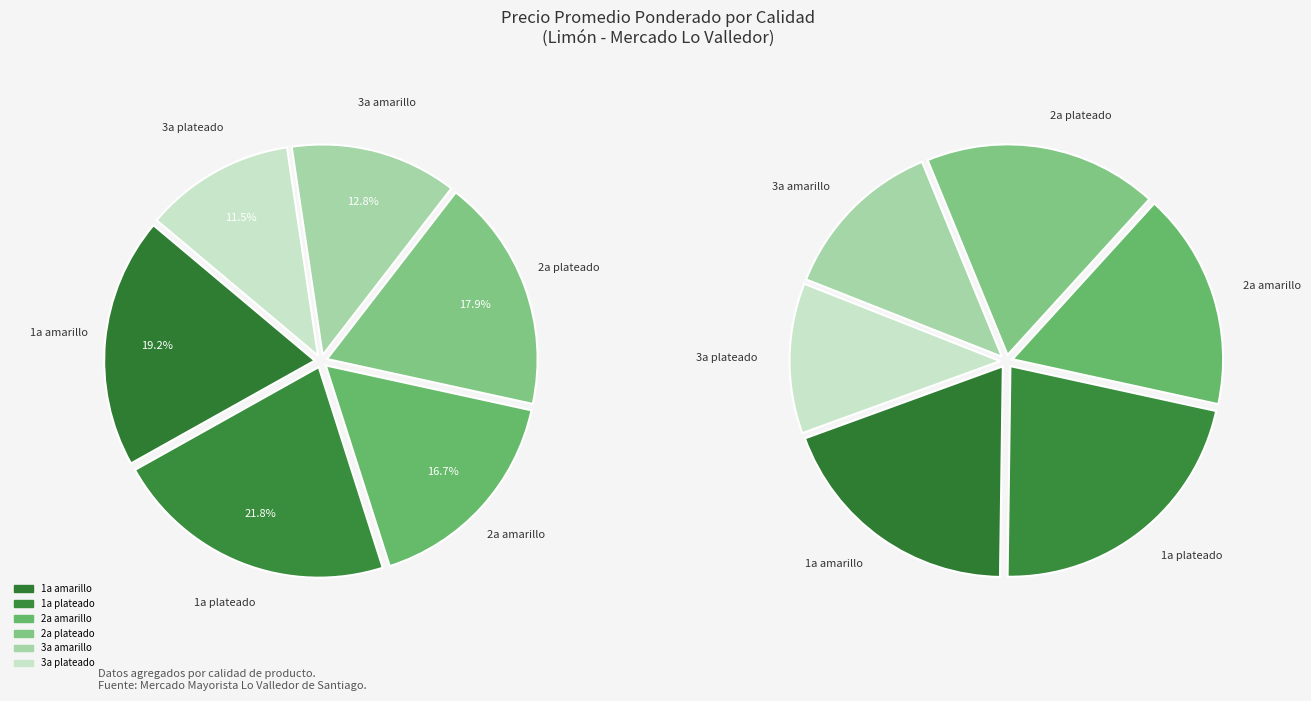

What percentage is the 3a plateado slice, to the nearest percent?

12%